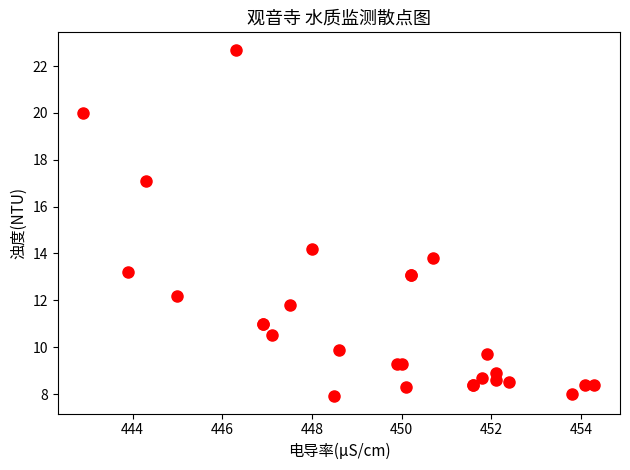

What Y value in the scatter plot is closest to 15?

14.2